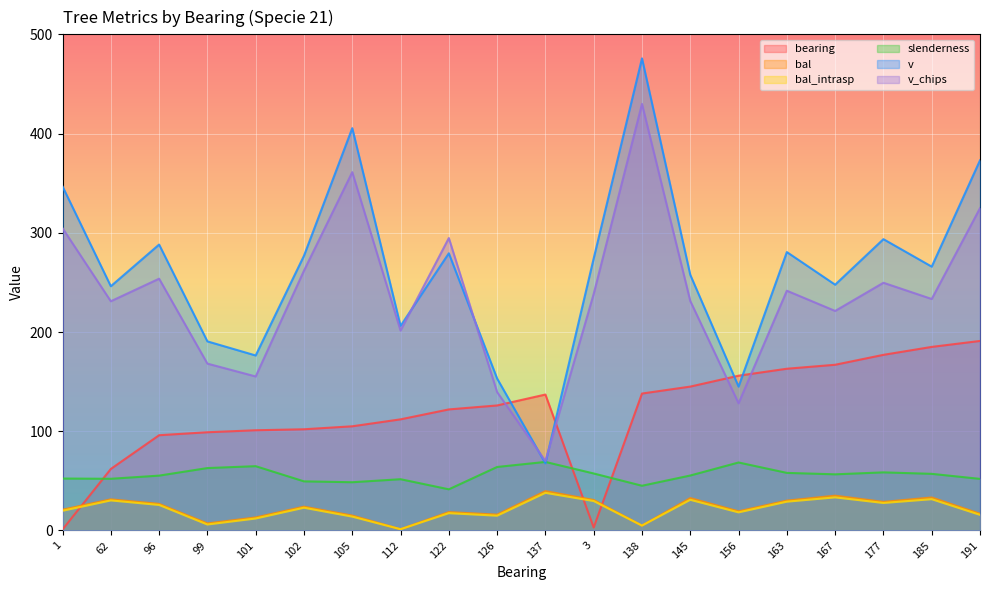

In bal_intrasp, how many points are lower than both neighbors (excluding endpoints)?

6